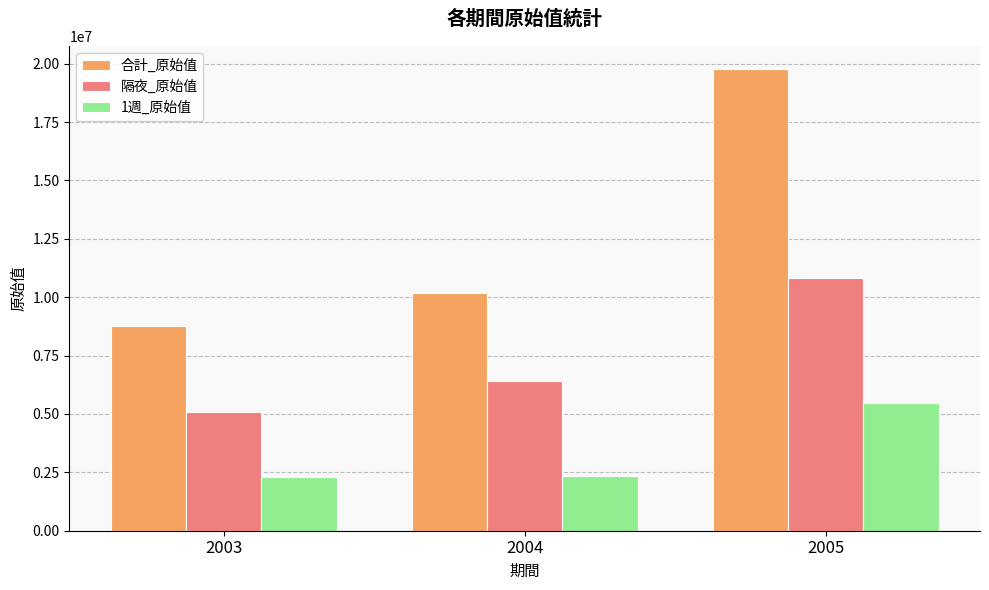

What is the minimum value shown in the chart?

2290736